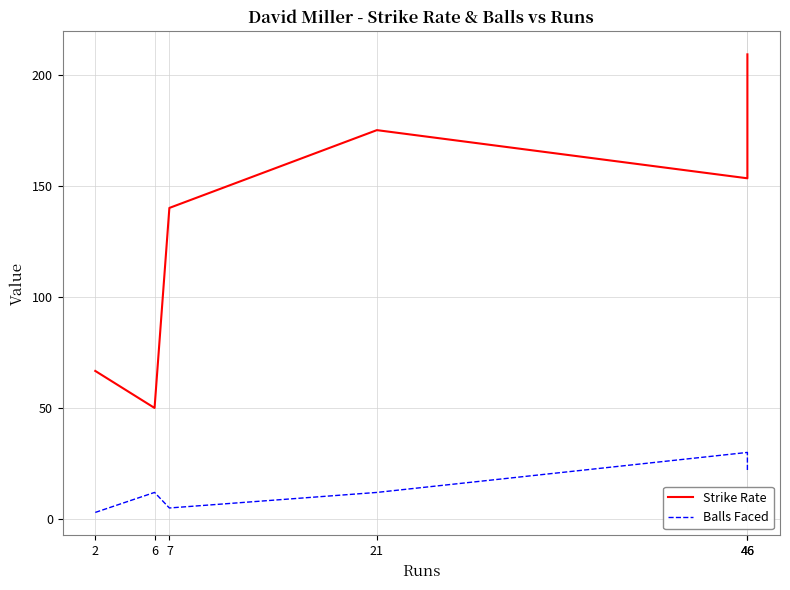

At how many categories does at least one series exceed 67?

4